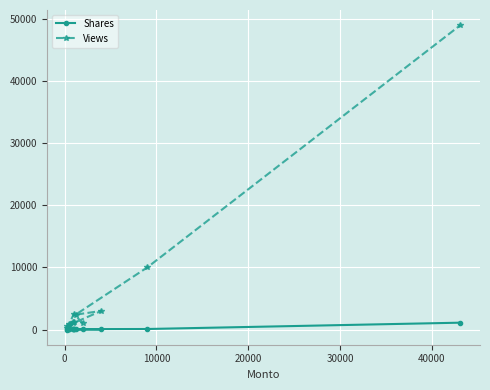

What is the minimum value for Shares?

8